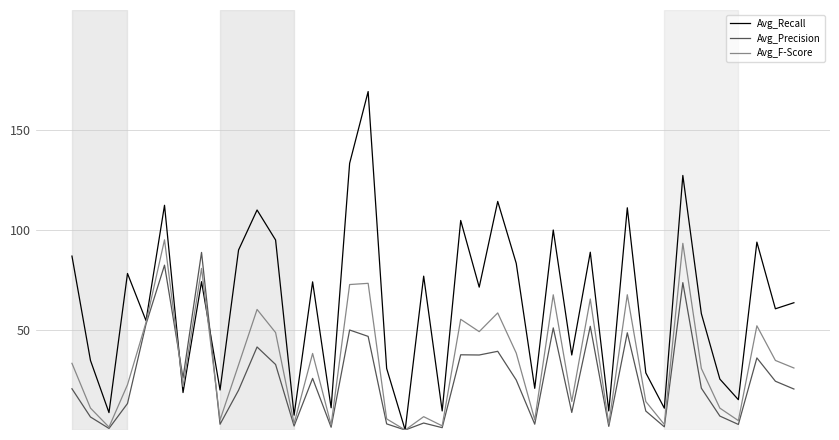

True or false: Avg_Recall has more than 0 interior local peaks.

True